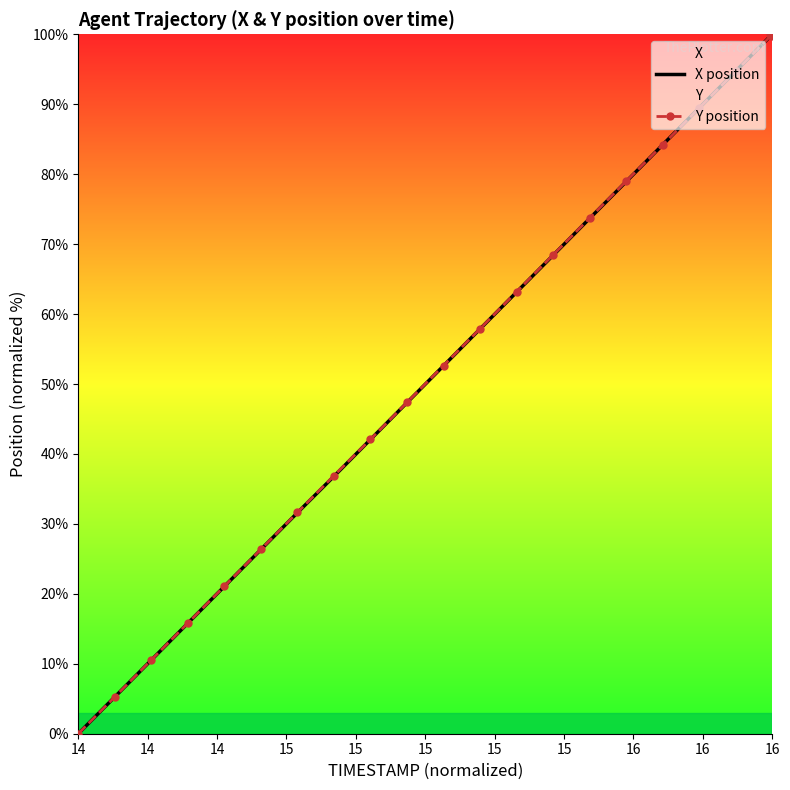

Which series has the largest total across all categories?

Y position